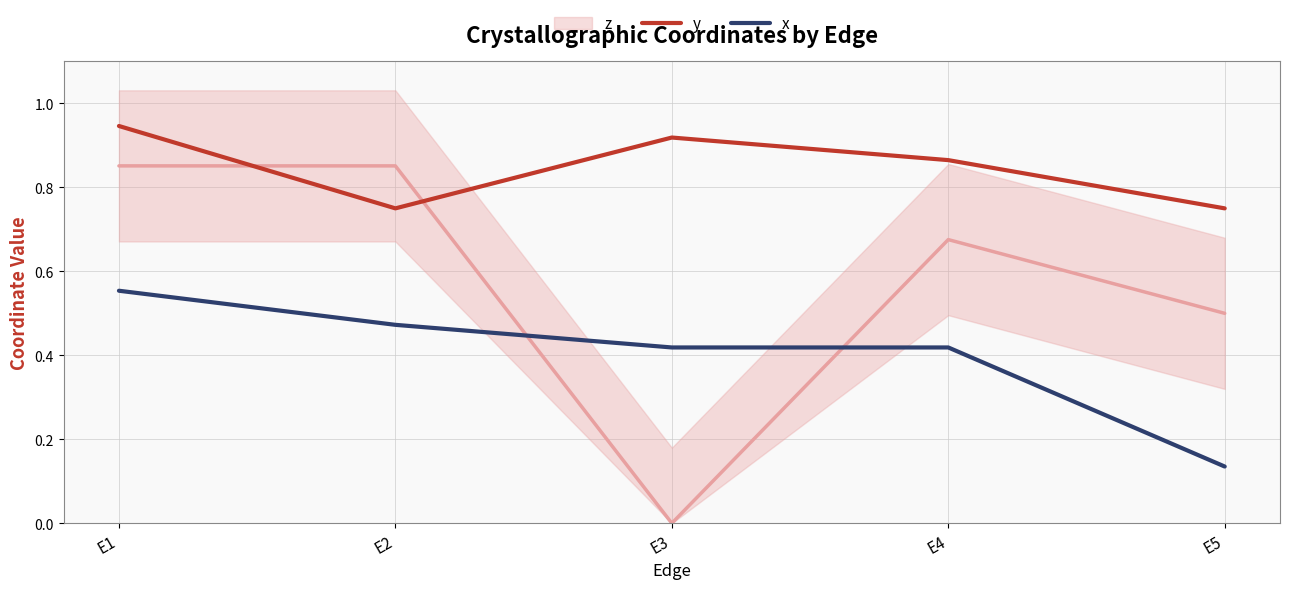

Rank the categories by y value from highest to lowest.

E1, E3, E4, E2, E5